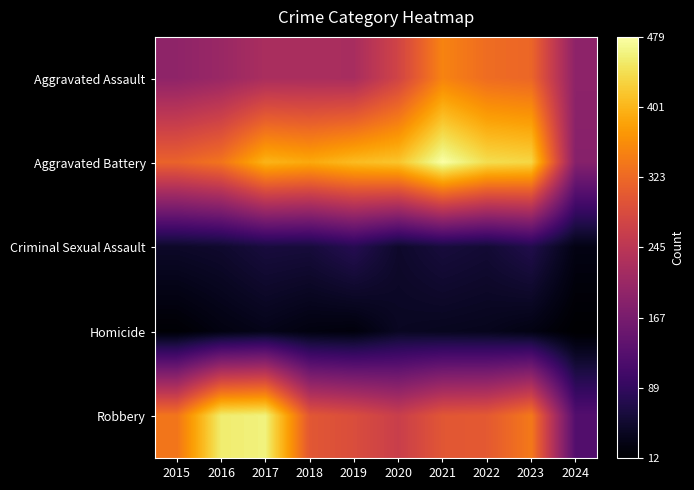

Between 2024 and 2021, which is larger?

2021